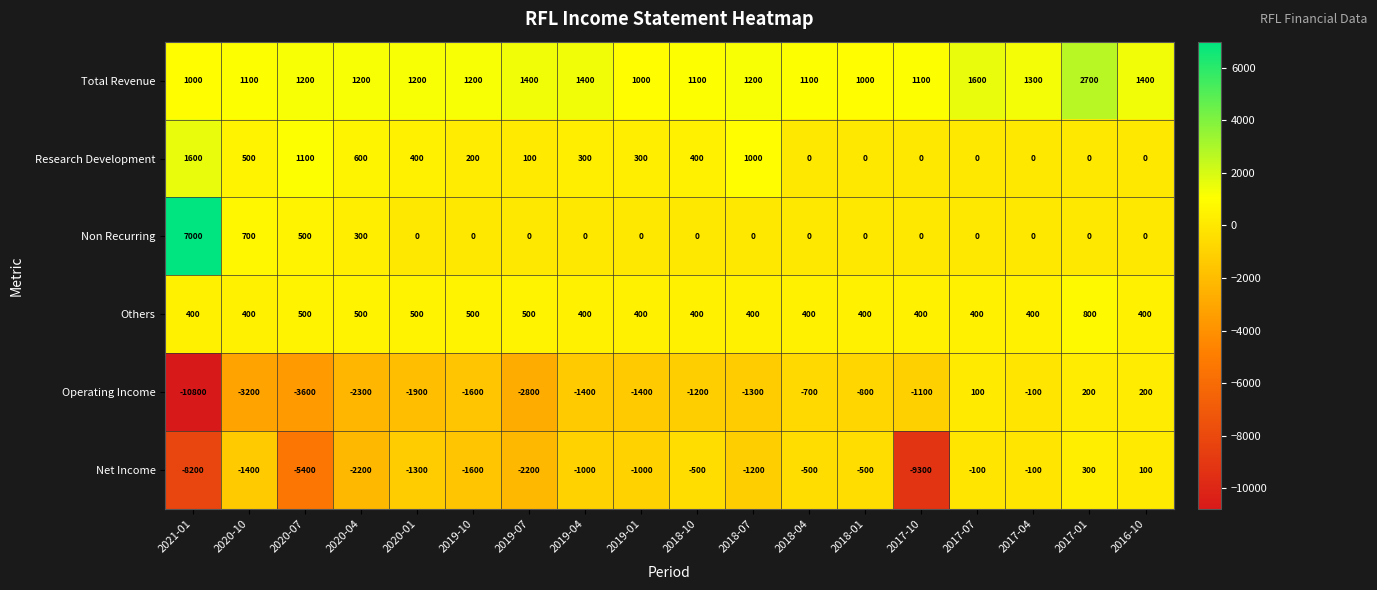

The value of Operating Income at 2018-01 is -800. True or false?

True